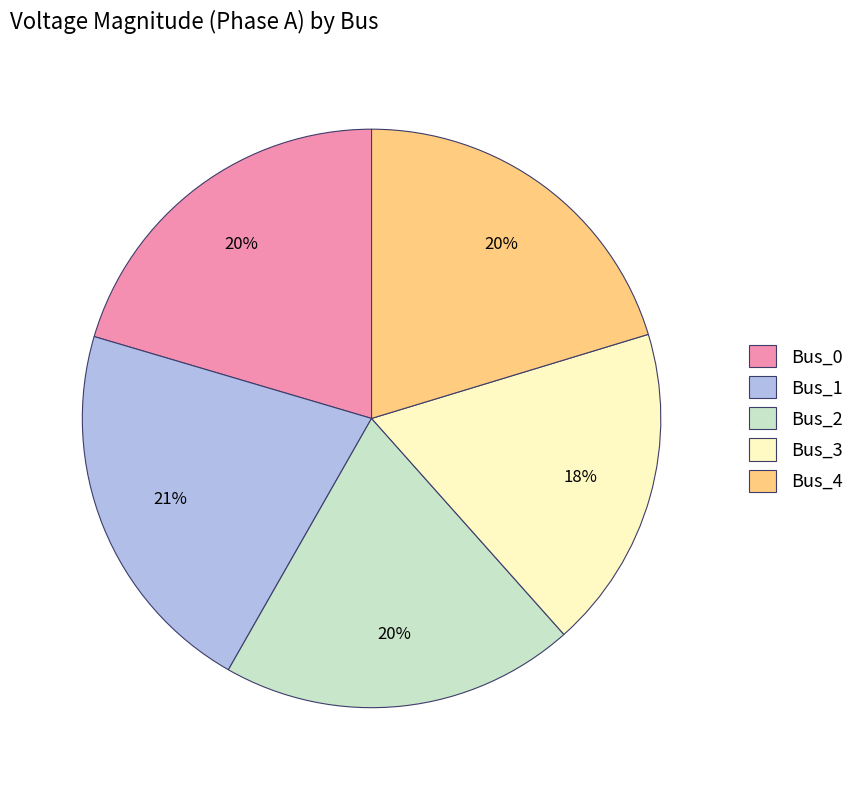

Which category has the biggest portion of the pie?

Bus_1